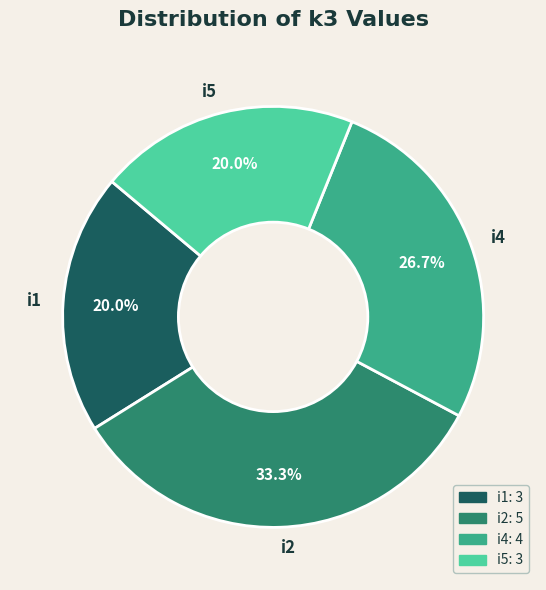

To the nearest percent, what is the combined percentage of i2 and i4?

60%